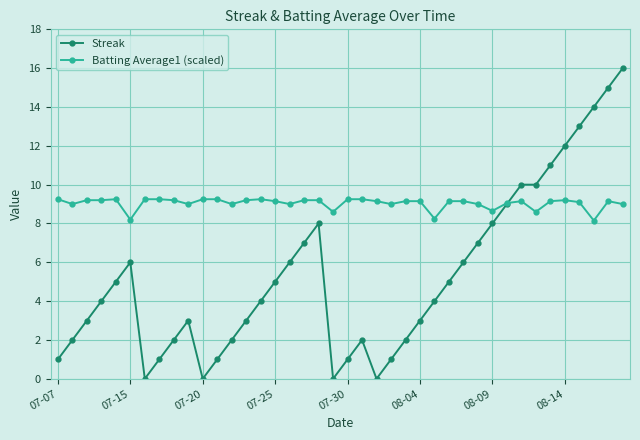

How many lines are shown in the chart?

2